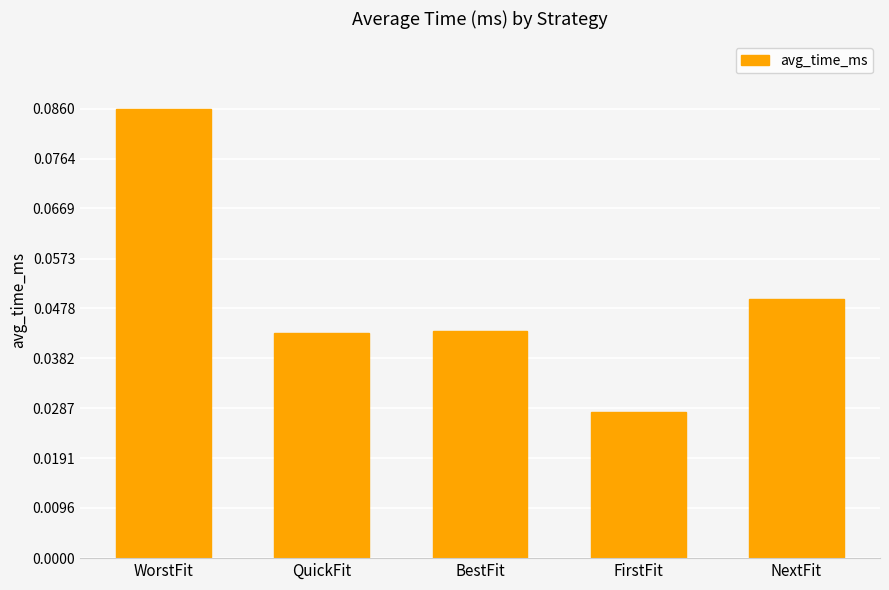

Which category has the lowest value across all series?

FirstFit